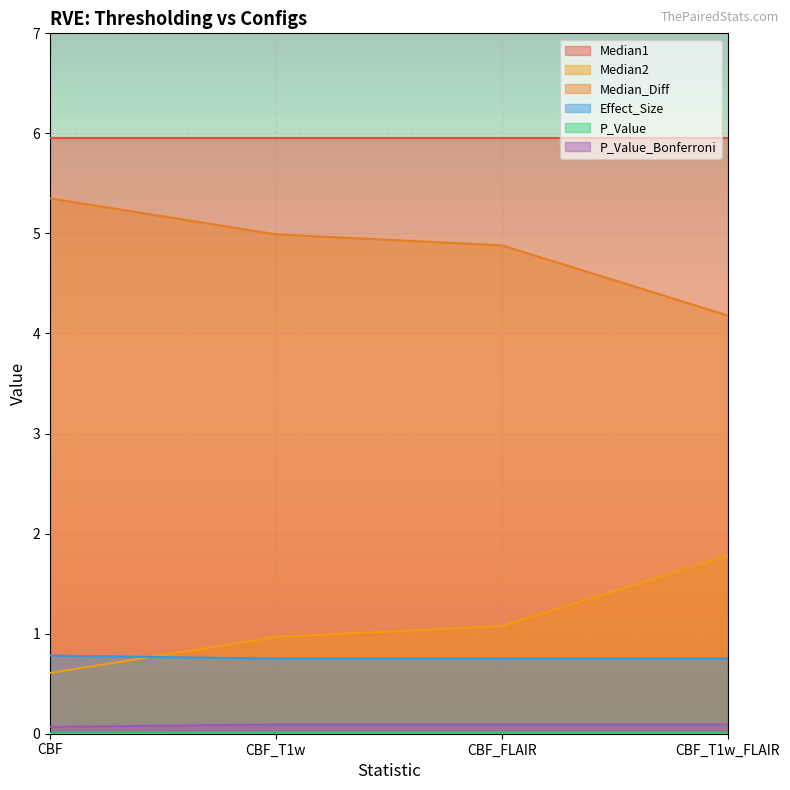

True or false: Median1 and Median_Diff intersect in this chart.

False